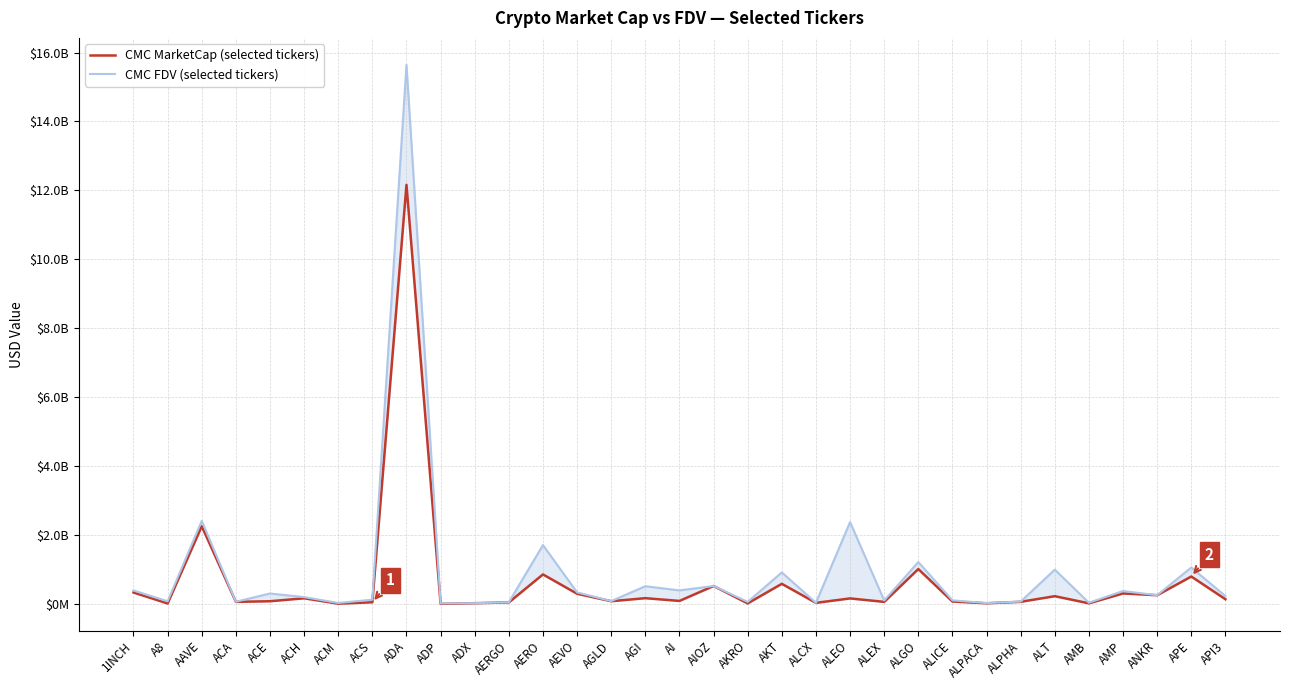

What position from the right is APE?

2